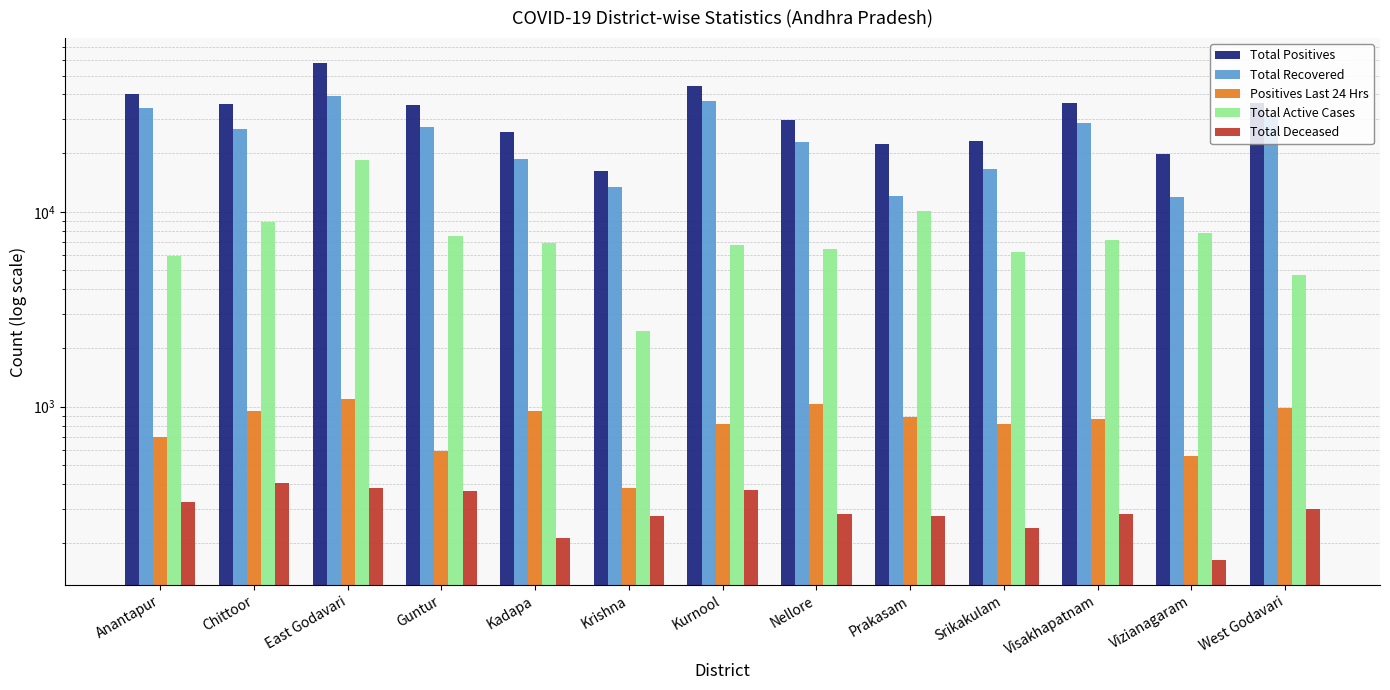

At how many categories does at least one series exceed 35586?

6